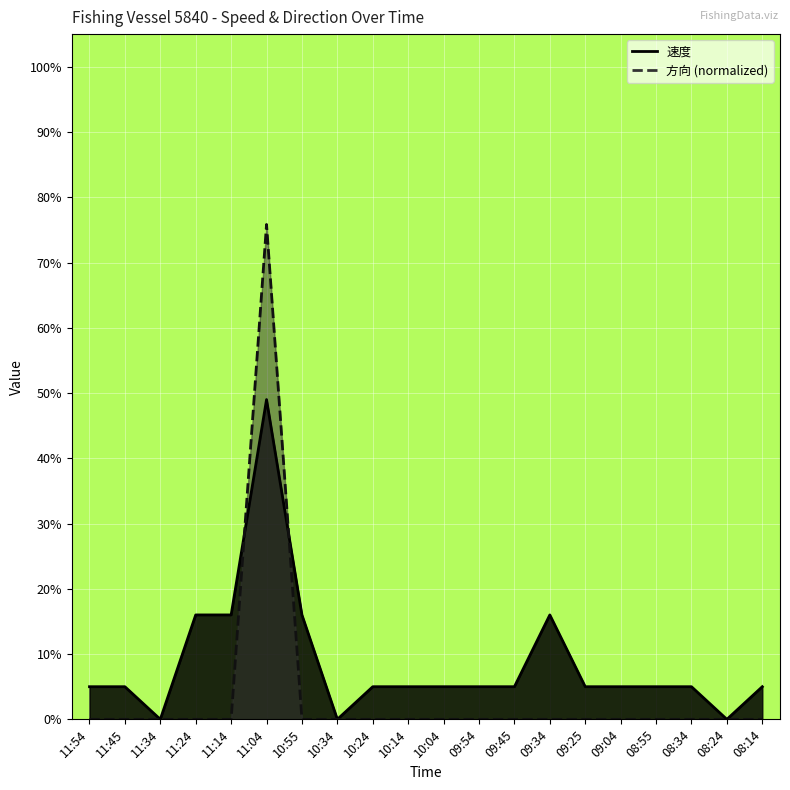

How many categories are shown in the chart?

20